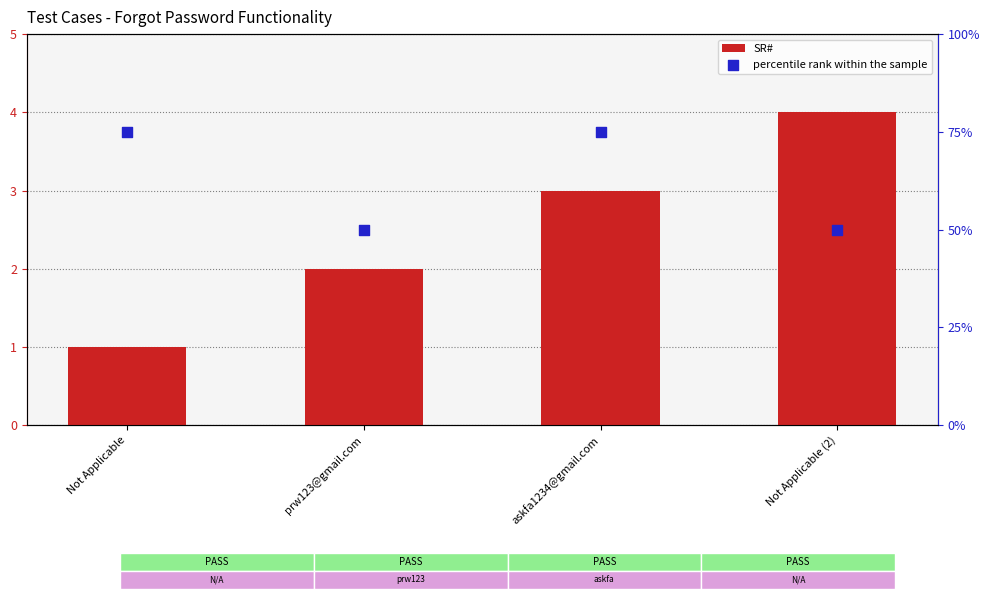

Which series has the largest total across all categories?

percentile rank within the sample